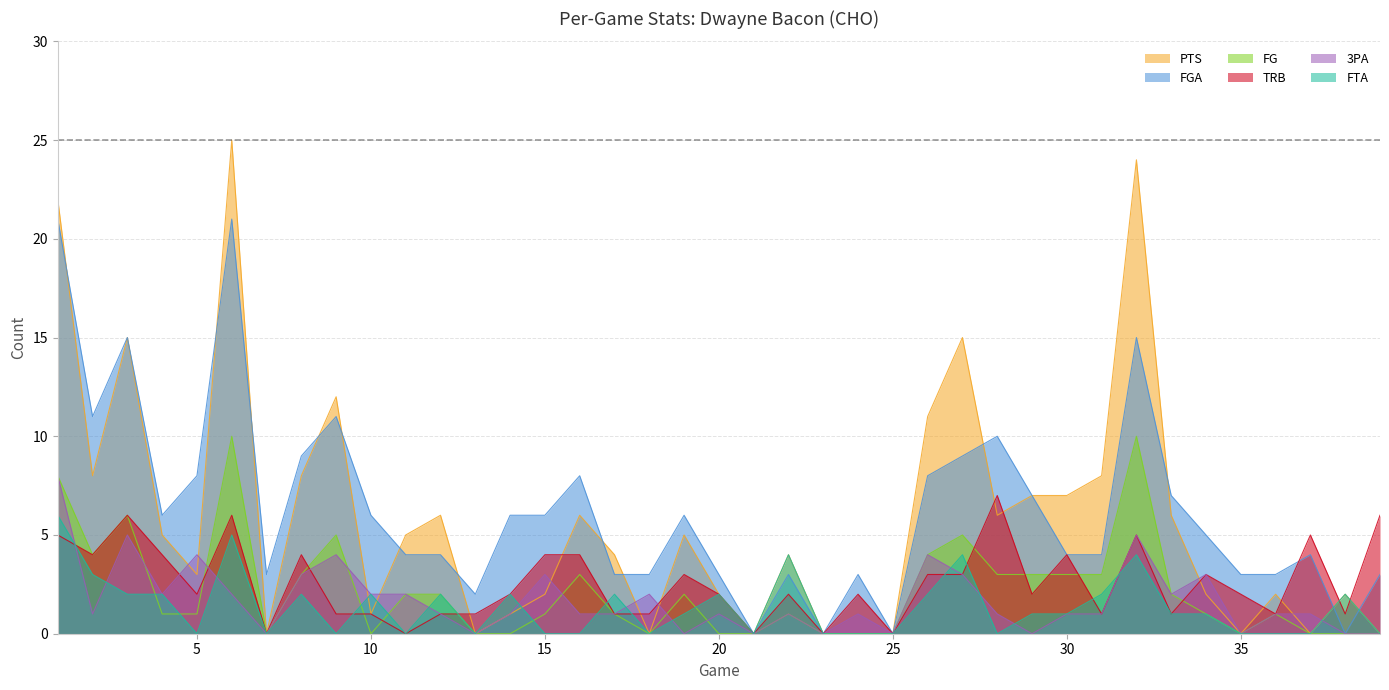

True or false: TRB and FTA cross at least once.

True